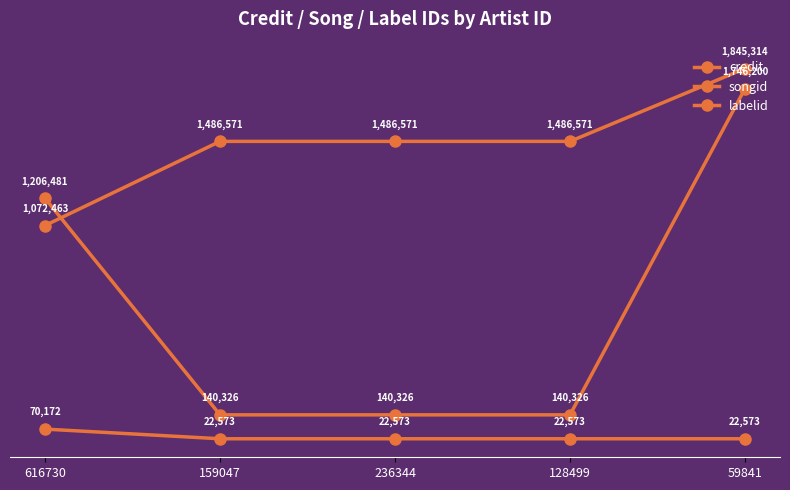

True or false: credit has more than 1 interior local peaks.

False